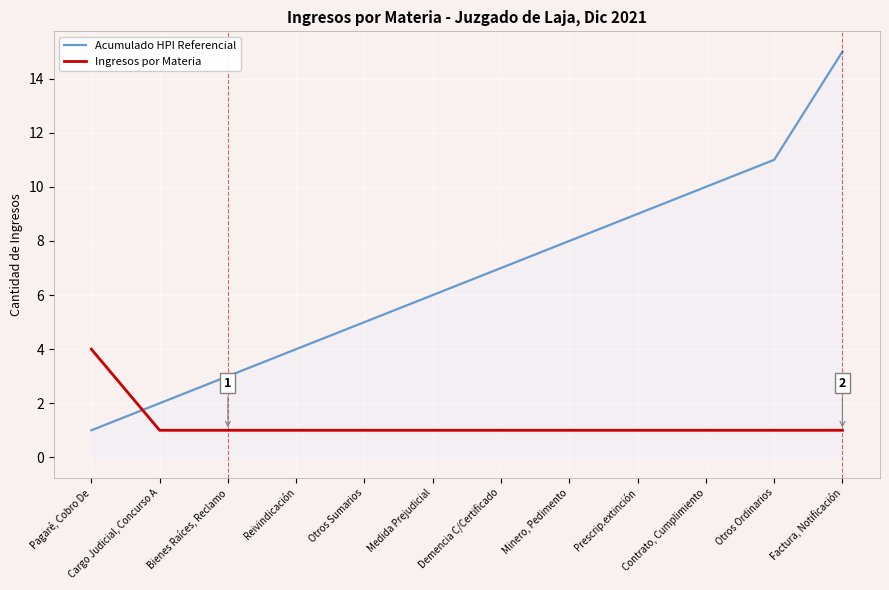

Count the number of categories in the chart.

12